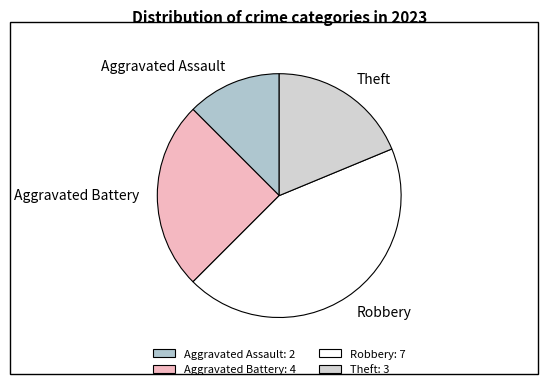

Is there any slice that represents more than half of the pie?

No